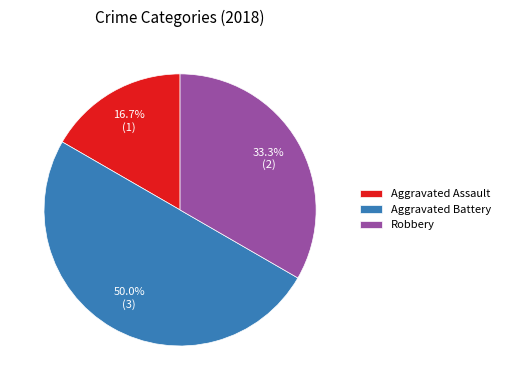

How many slices are in this pie chart?

3